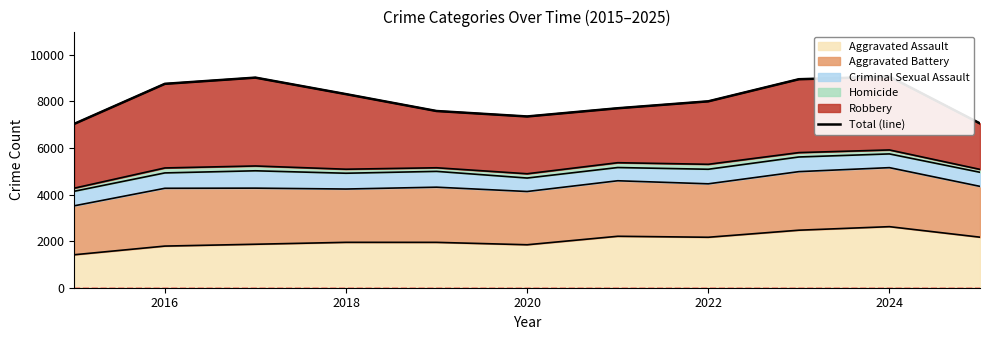

Reading left to right, transcribe all the data shown in this chart.

7037	8755	9022	8313	7588	7354	7707	8004	8953	9067	7054